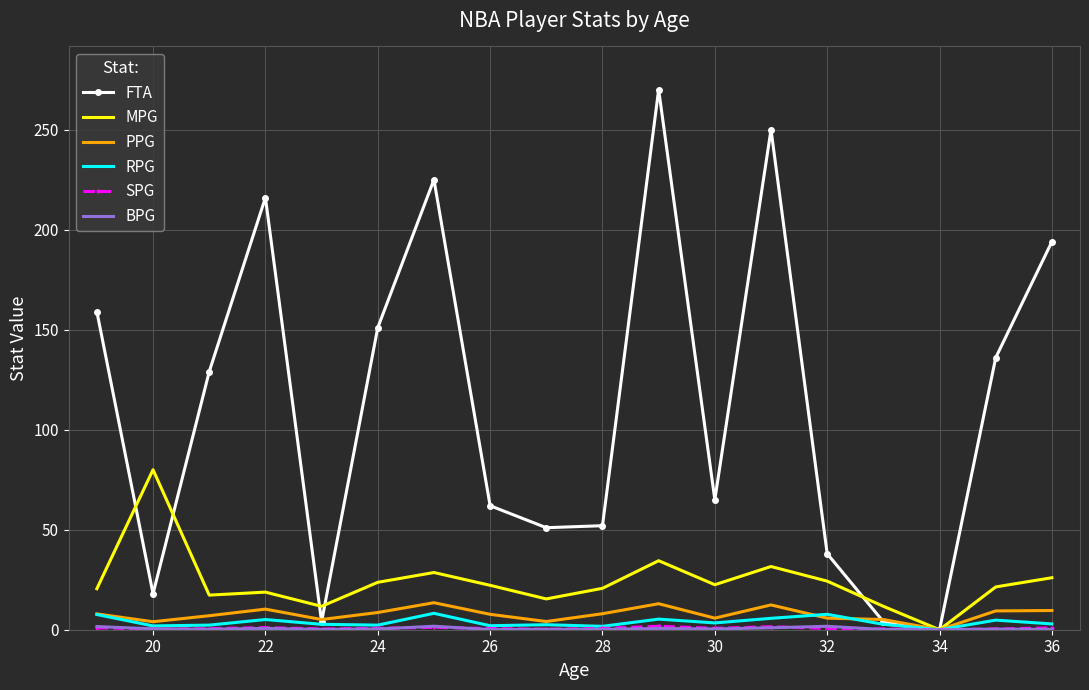

What is the maximum value shown in the chart?

270.0